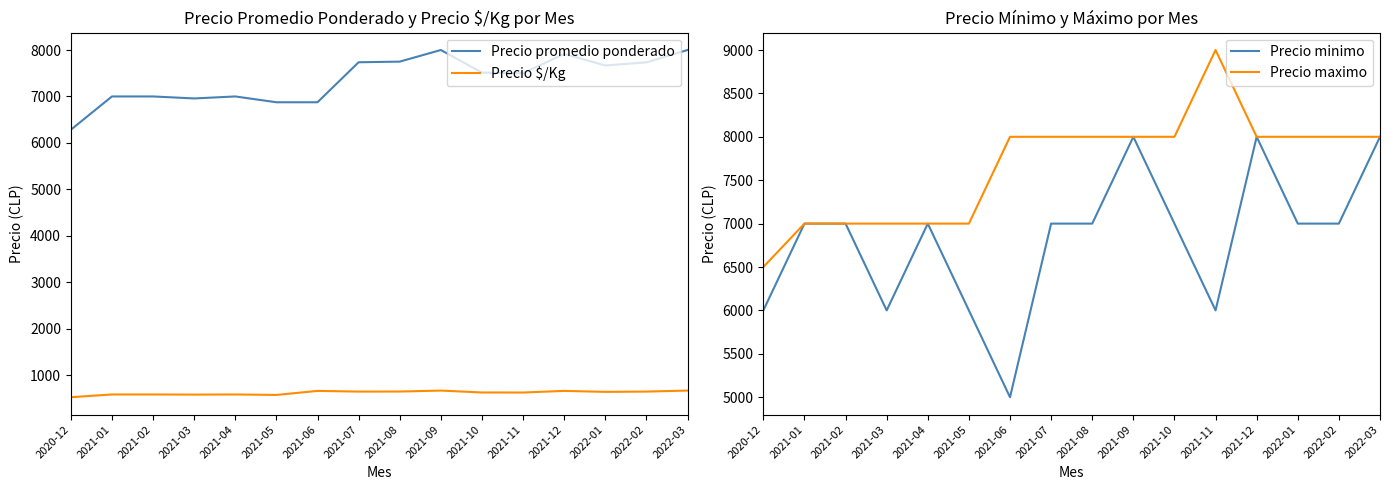

Rank the series at 2021-01 from highest to lowest value.

Precio promedio ponderado, Precio minimo, Precio maximo, Precio $/Kg